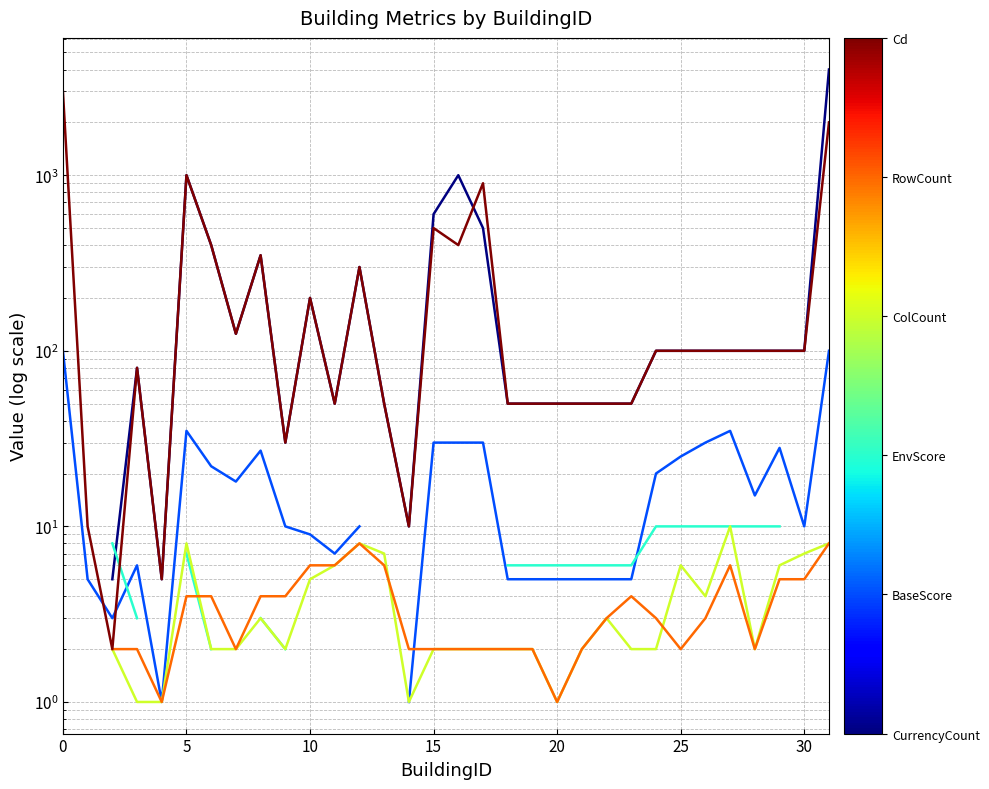

What is the value of the Cd point at the 29th from the left?

100.0